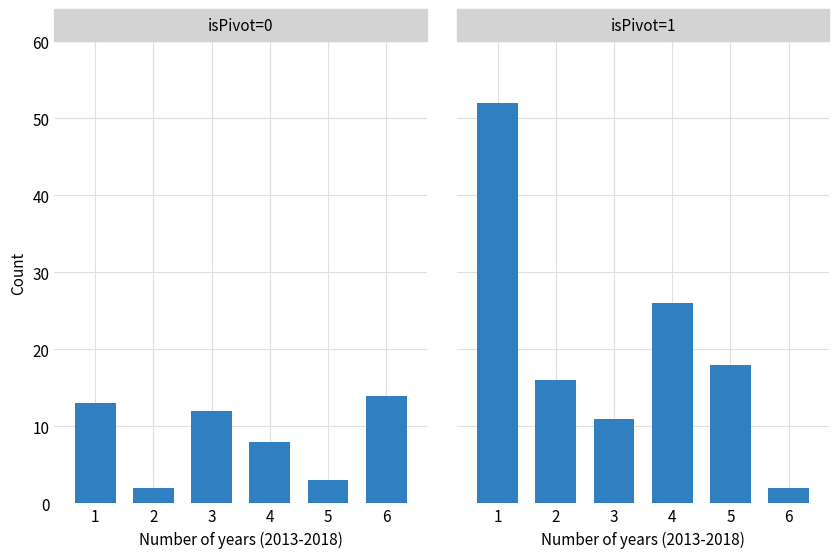

What is the value of the isPivot=1 bar at the 6th from the left?

2